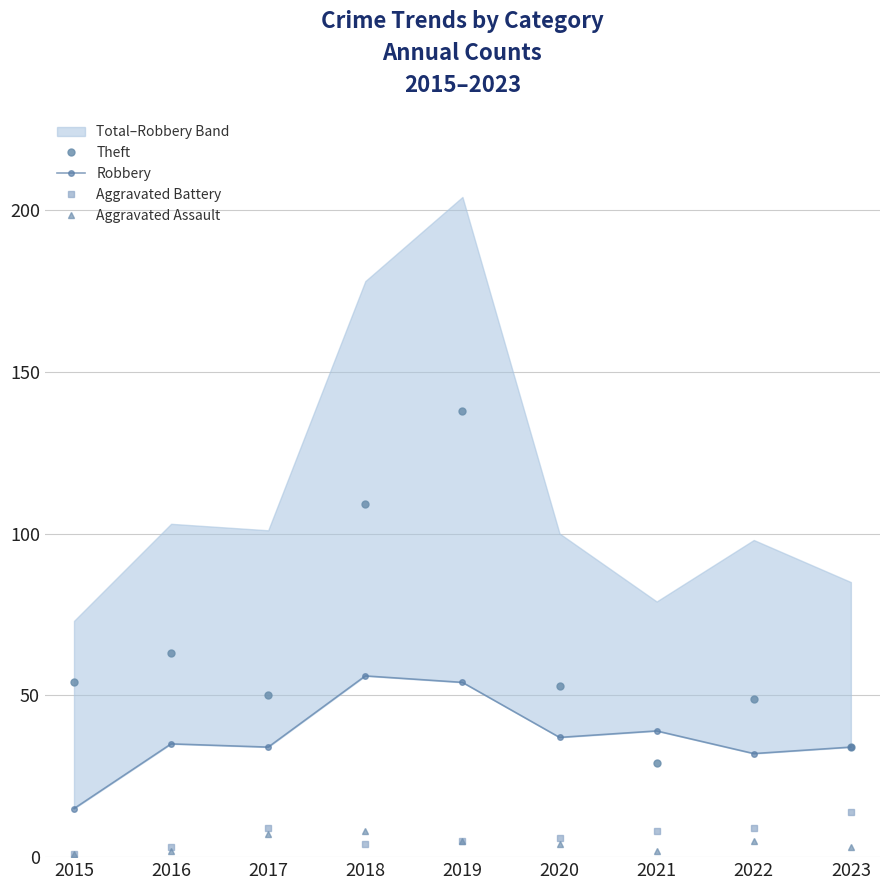

Reading right to left, extract all data points from this chart.

Theft: 34	49	29	53	138	109	50	63	54
Robbery: 34	32	39	37	54	56	34	35	15
Aggravated Battery: 14	9	8	6	5	4	9	3	1
Aggravated Assault: 3	5	2	4	5	8	7	2	1